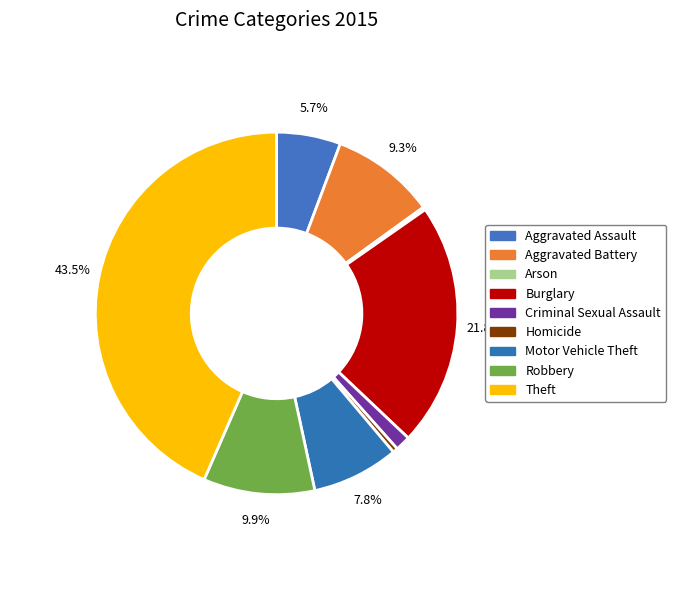

To the nearest percent, what is the difference between the Motor Vehicle Theft and Burglary slice percentages?

14%